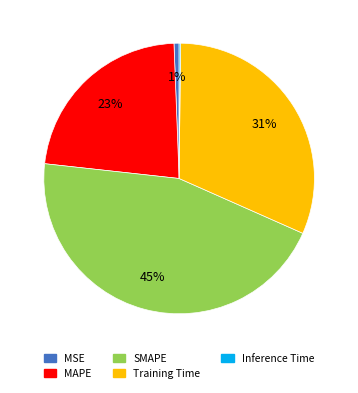

What is the largest slice in the pie chart?

SMAPE